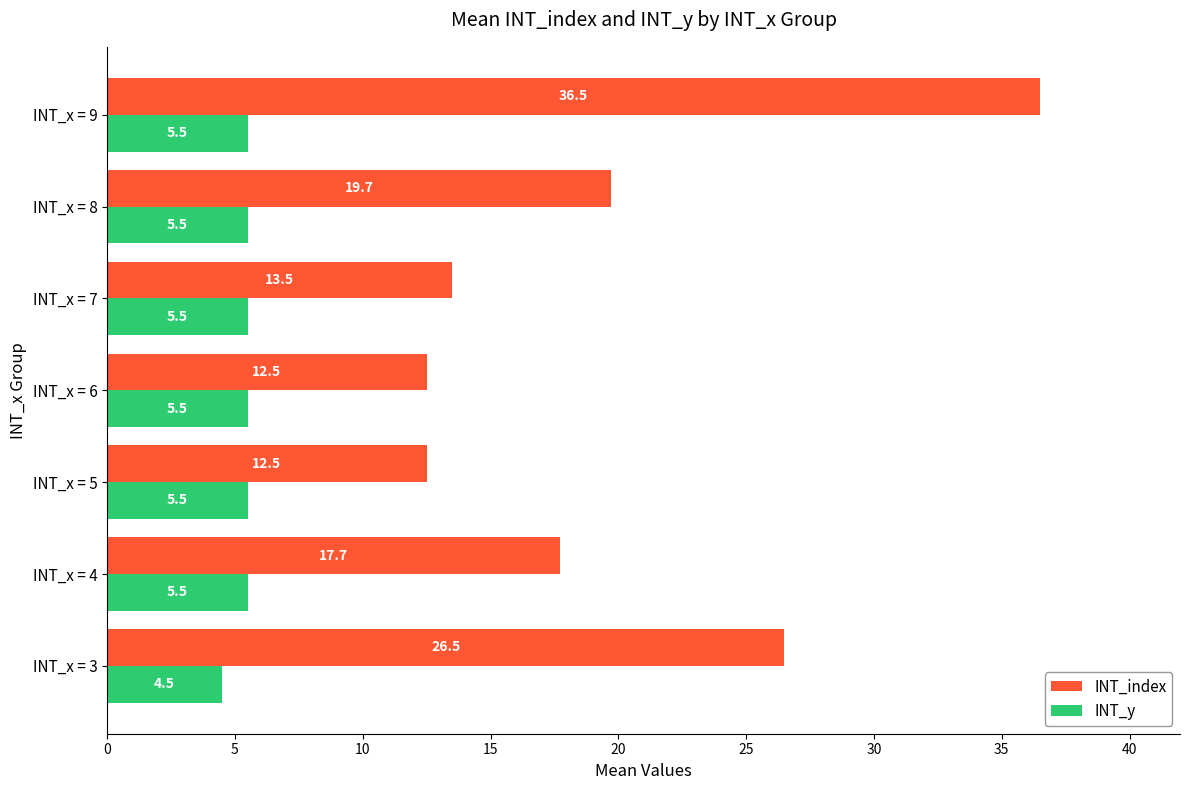

At which label is INT_y closest to 5?

INT_x = 3